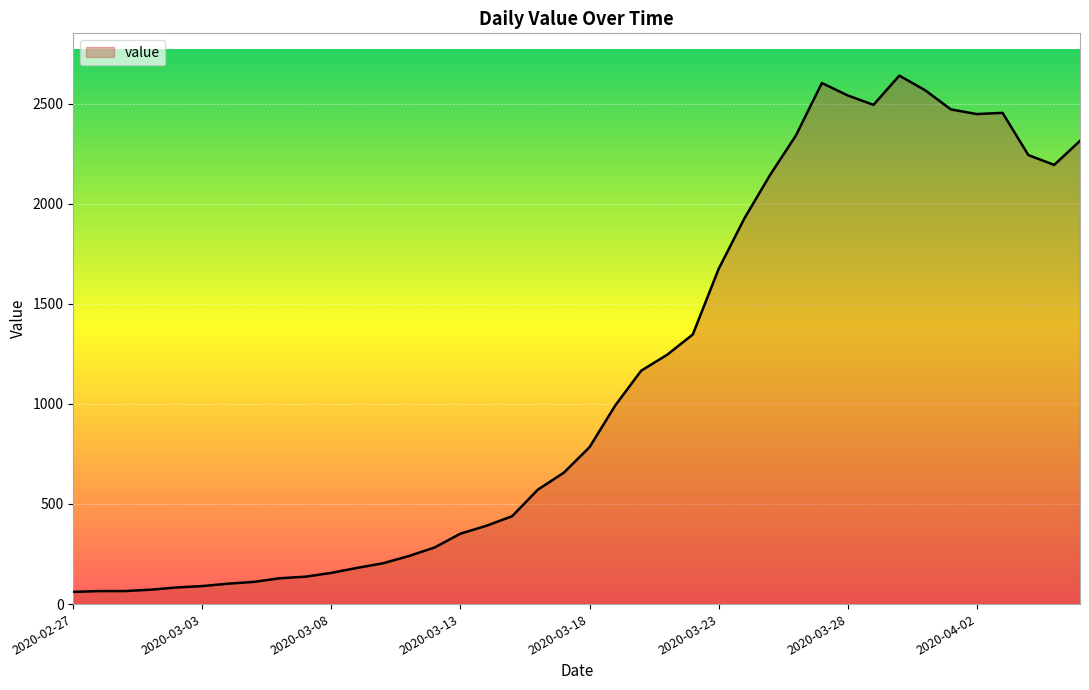

What is the smallest value displayed?

61